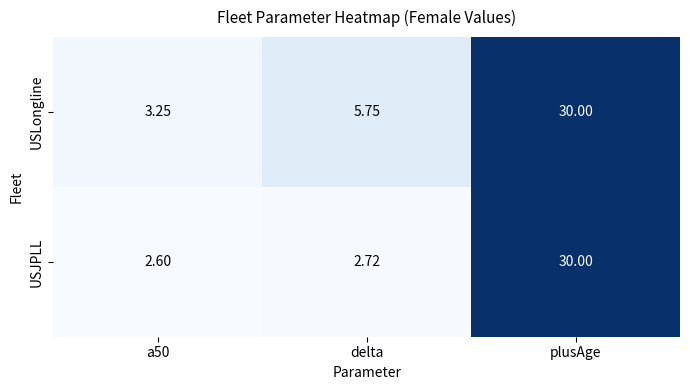

Rank the series by their average value, from highest to lowest.

USLongline, USJPLL